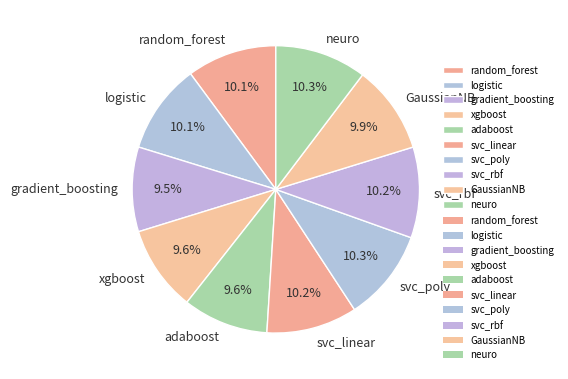

To the nearest percent, what is the average slice percentage?

10%